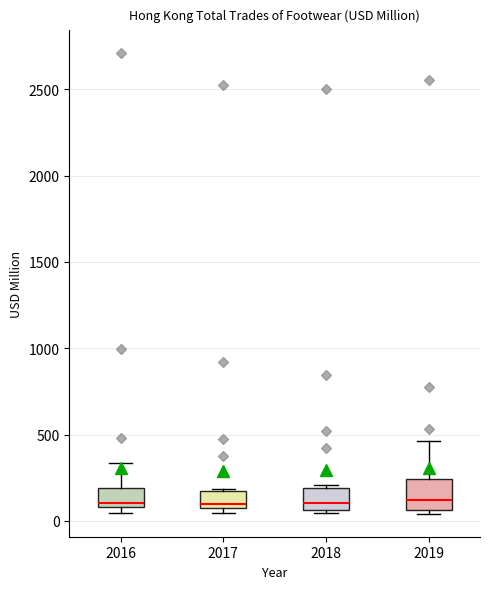

Reading left to right, read every box against the y-axis: the position of its median line, the range the box covers, and the ends of its whiskers. The values are not printed on the chart, so give them approximately, as read against the axis.

2016: median 100 (just above the box's lower edge), box 100 to 200, whiskers 50 to 350
2017: median 100, box 50 to 150, whiskers 50 (just below the box's lower edge) to 200
2018: median 100, box 50 to 200, whiskers 50 (just below the box's lower edge) to 200 (just above the box's upper edge)
2019: median 100, box 50 to 250, whiskers 50 (just below the box's lower edge) to 450